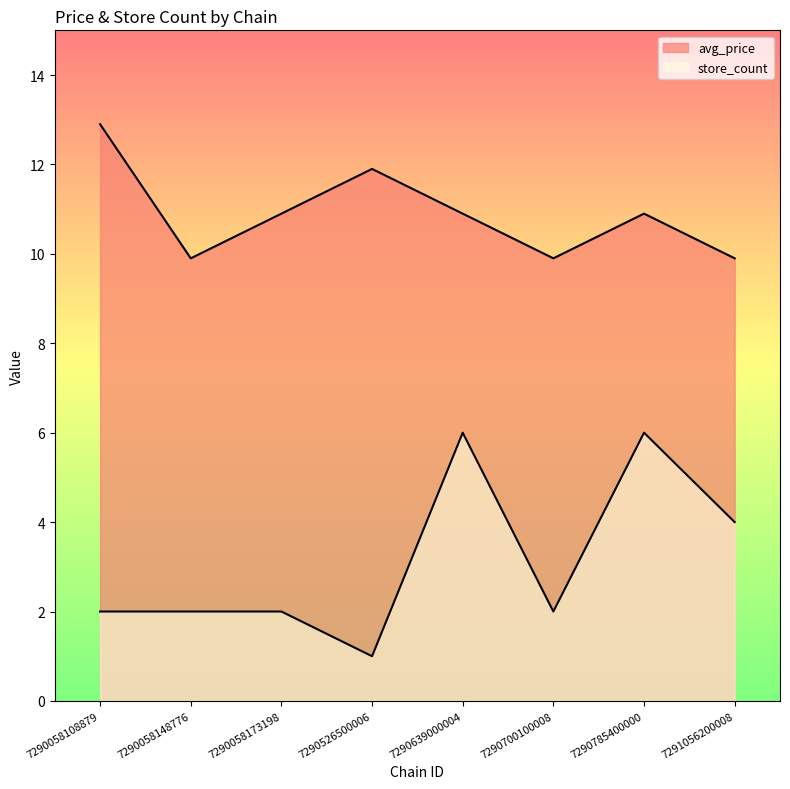

What is the difference between the highest and lowest values at 7290058173198?

8.9